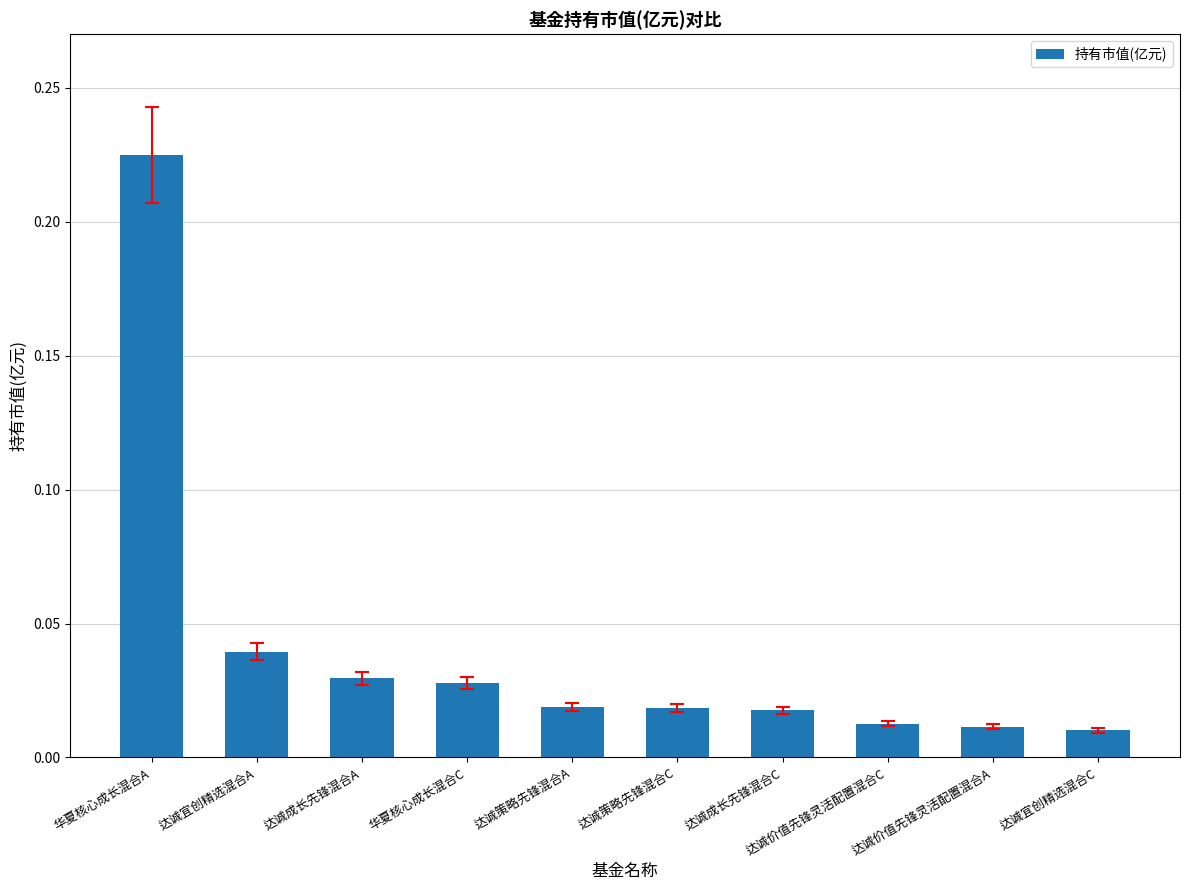

What is the label of the 5th bar from the left?

达诚策略先锋混合A